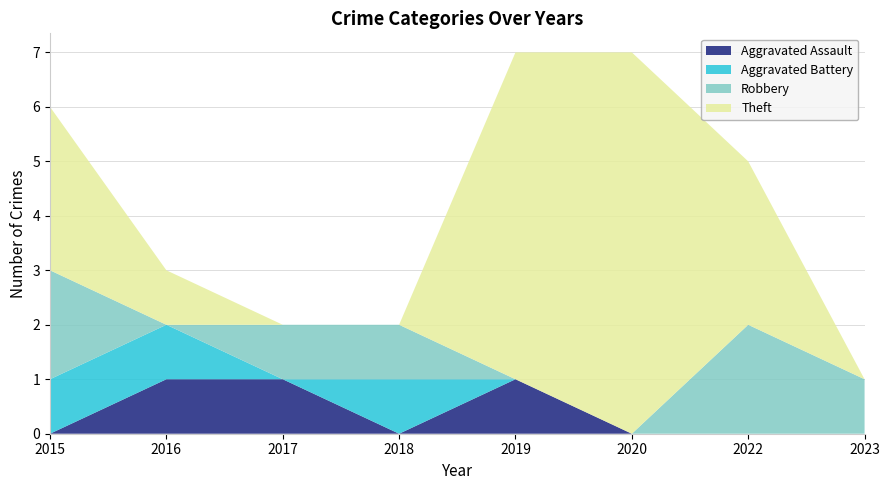

Reading left to right, list all the values displayed in this chart.

Aggravated Assault: 0	1	1	0	1	0	0	0
Aggravated Battery: 1	1	0	1	0	0	0	0
Robbery: 2	0	1	1	0	0	2	1
Theft: 3	1	0	0	6	7	3	0